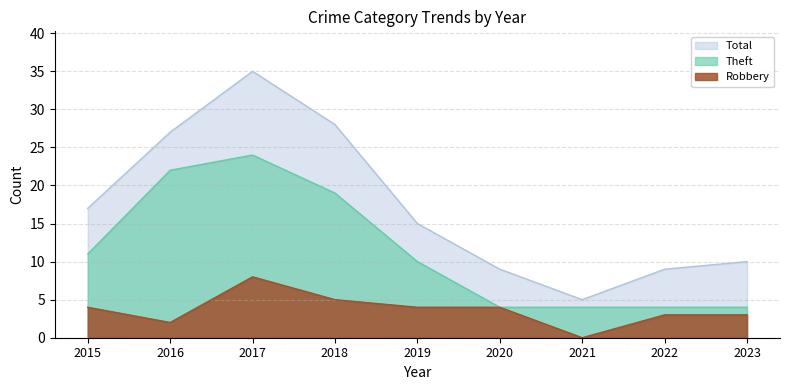

What is the sum of all Robbery values?

33